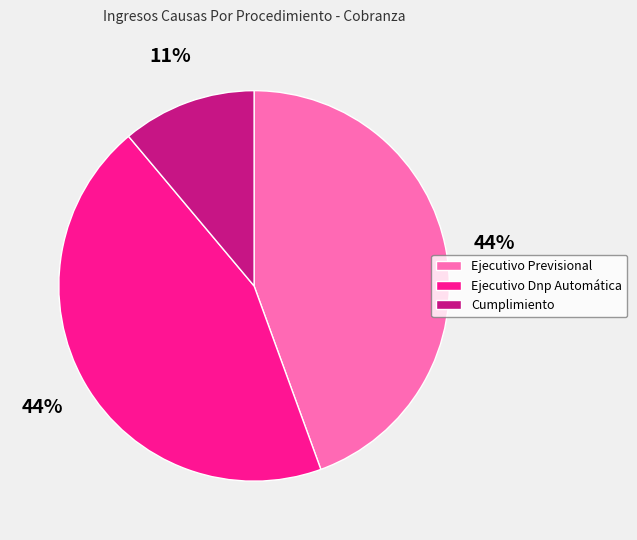

To the nearest percent, what is the difference between the largest and smallest slice percentages?

33%